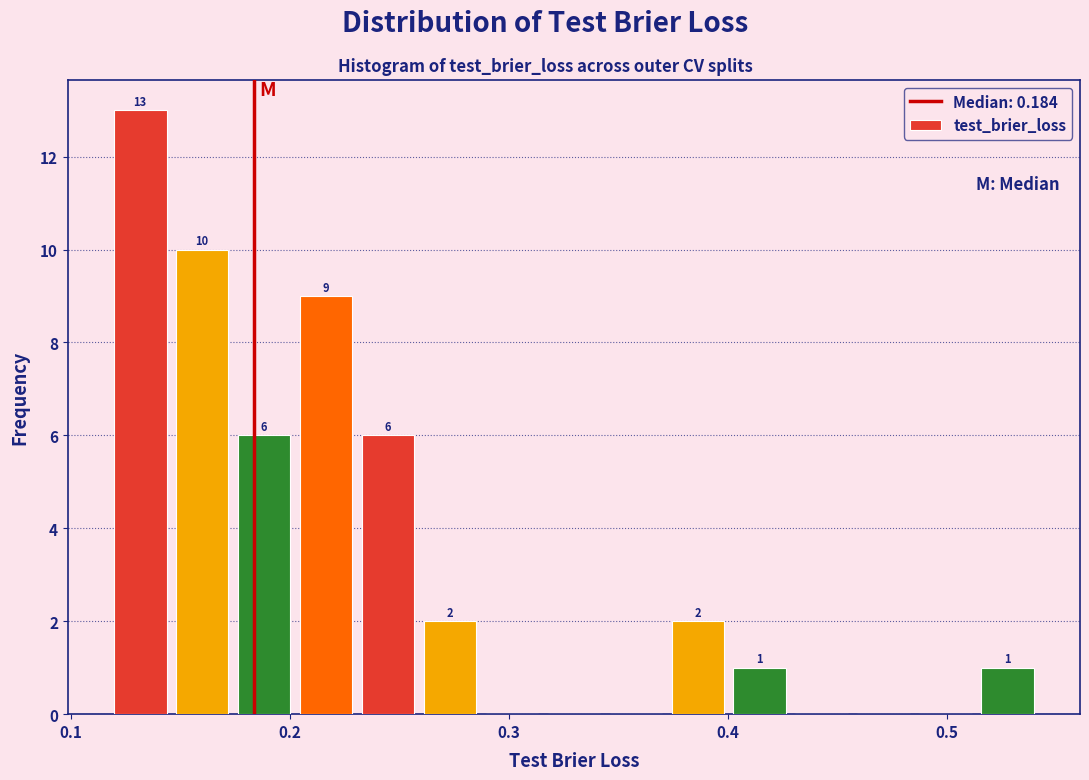

Read against the x-axis, roughly where is the centre of the tallest bar?

0.13